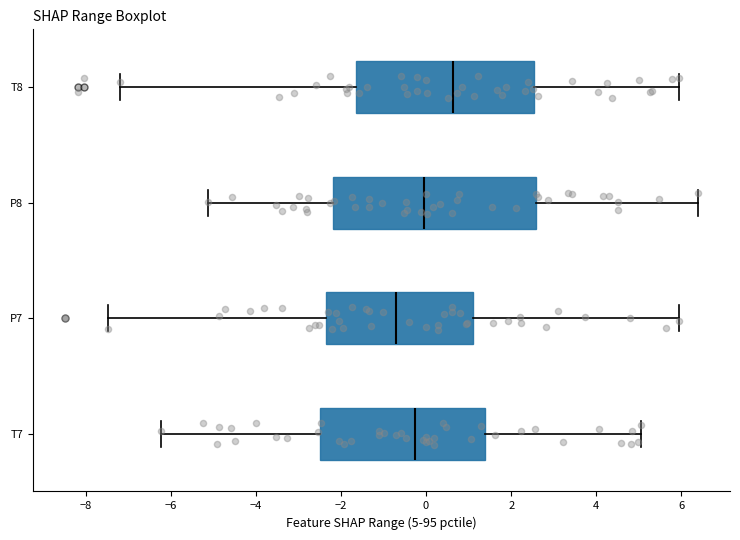

Reading bottom to top, read every box against the x-axis: the position of its median line, the range the box covers, and the ends of its whiskers. The values are not printed on the chart, so give them approximately, as read against the axis.

T7: median -0.2, box -2.4 to 1.4, whiskers -6.2 to 5.0
P7: median -0.8, box -2.4 to 1.2, whiskers -7.4 to 6.0
P8: median 0.0, box -2.2 to 2.6, whiskers -5.2 to 6.4
T8: median 0.6, box -1.6 to 2.6, whiskers -7.2 to 6.0